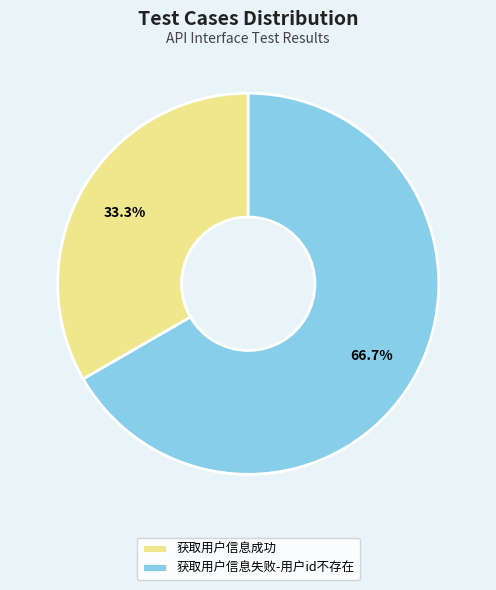

Approximately how many times larger is the value at 获取用户信息失败-用户id不存在 compared to 获取用户信息成功?

2.0